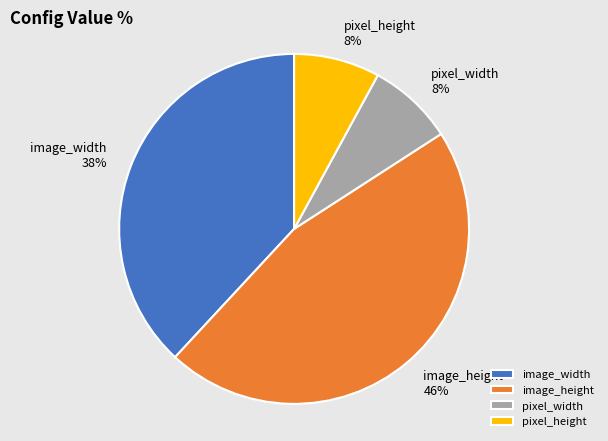

To the nearest percent, what is the average slice percentage?

25%